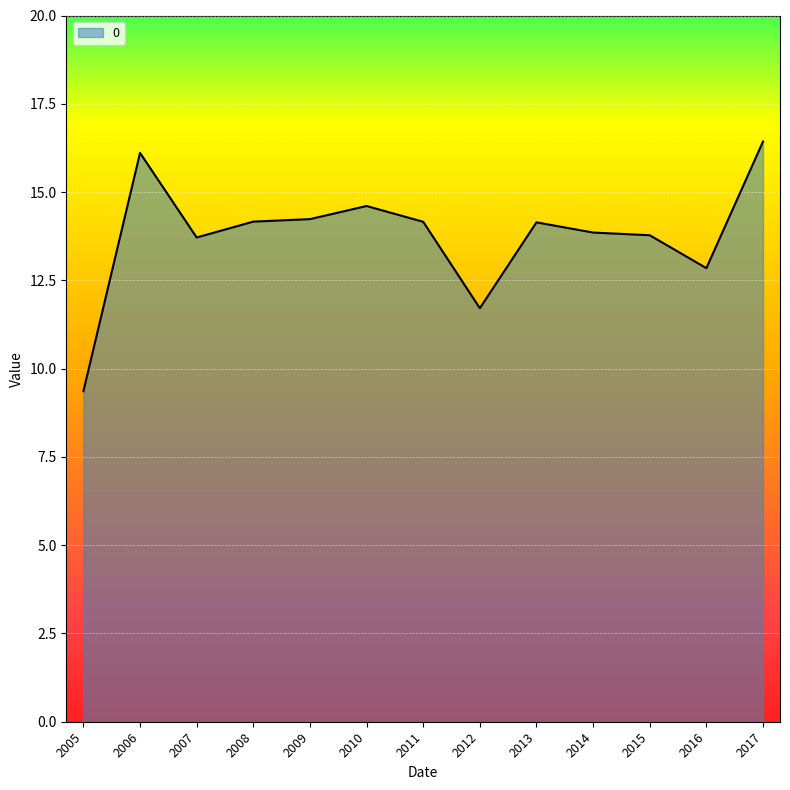

The chart shows a value of 14.2 at 2008. True or false?

True